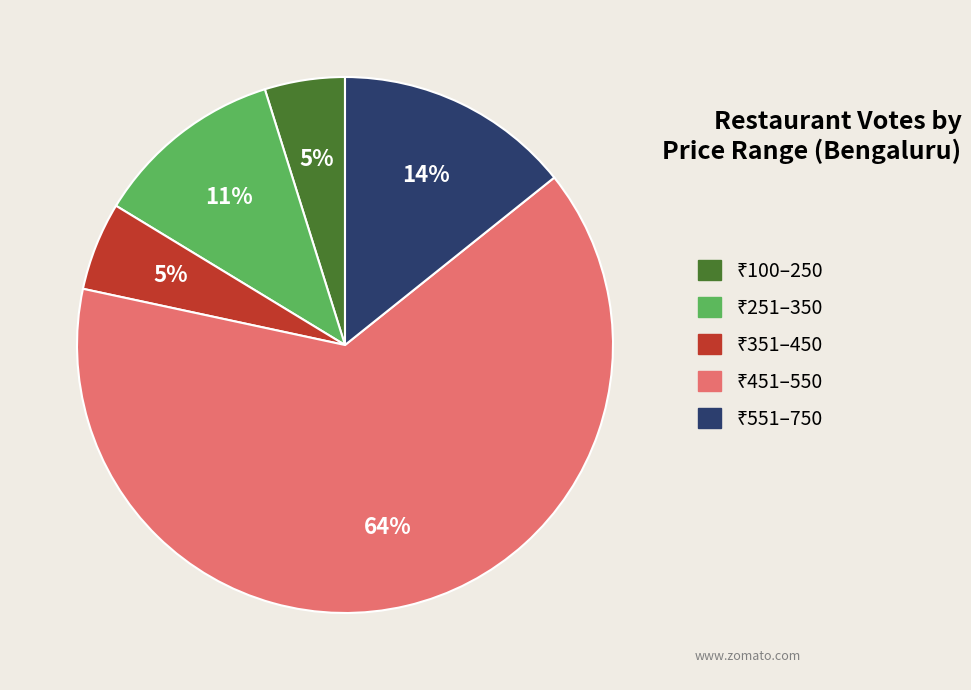

Does any single category account for the majority?

Yes